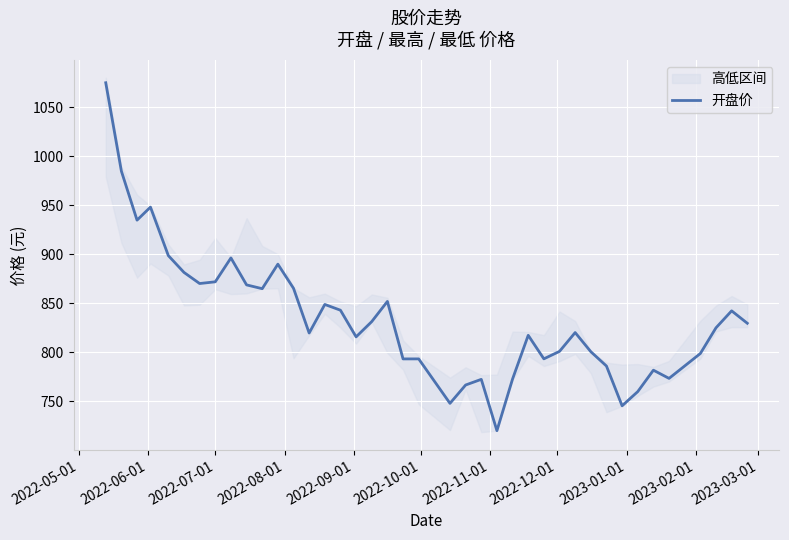

What is the highest value of the 开盘价 series?

1075.1